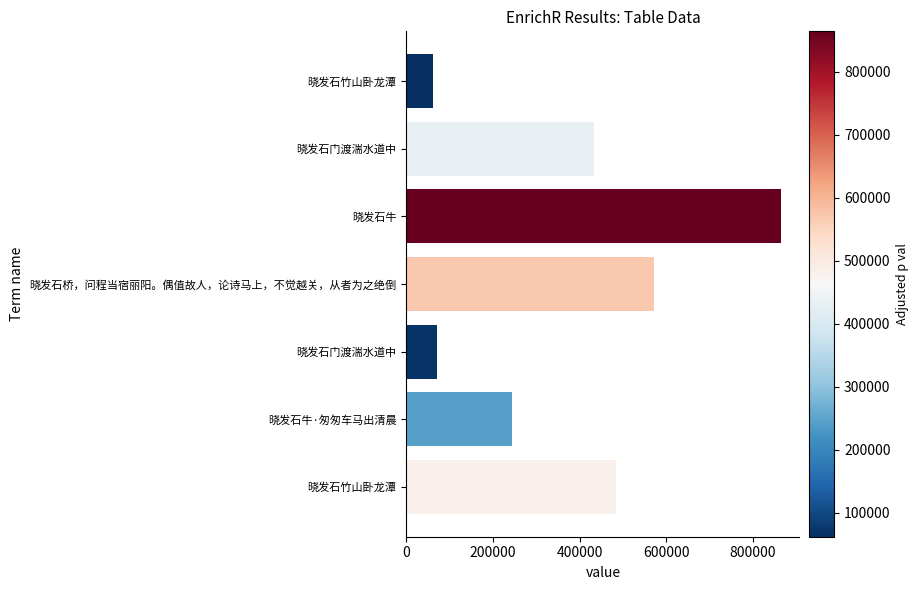

How many data points are less than 433926?

3